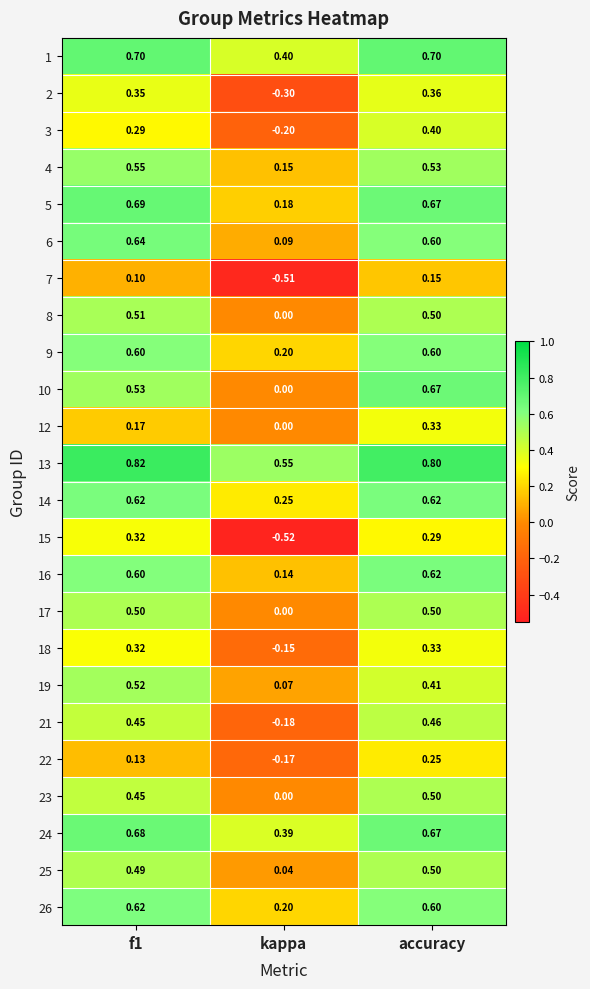

Which category has the lowest value across all series?

kappa